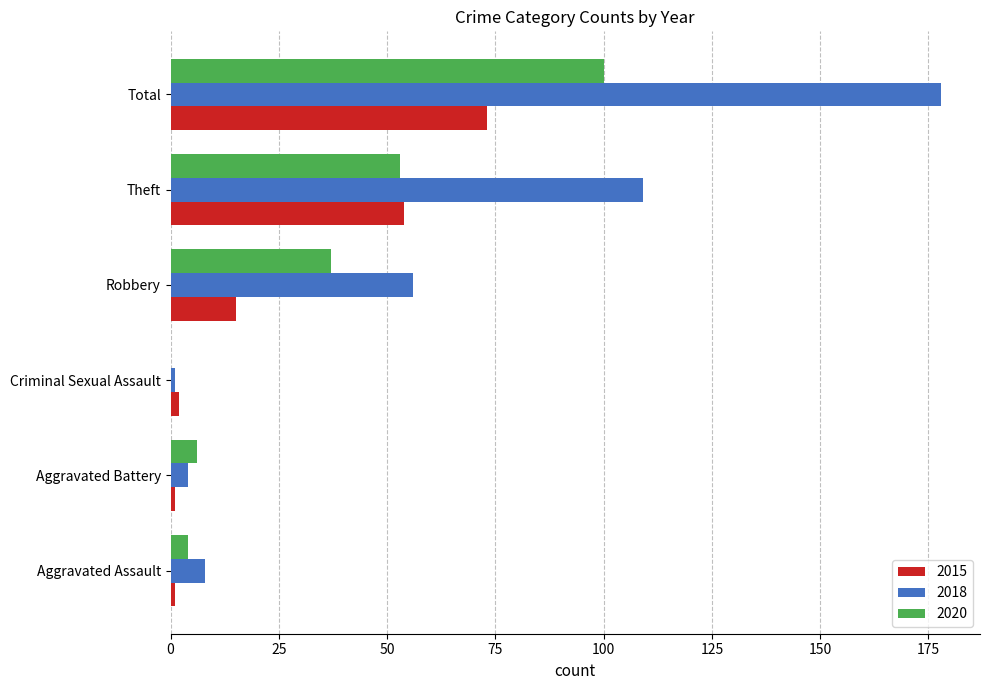

What is the sum of all 2015 values?

146